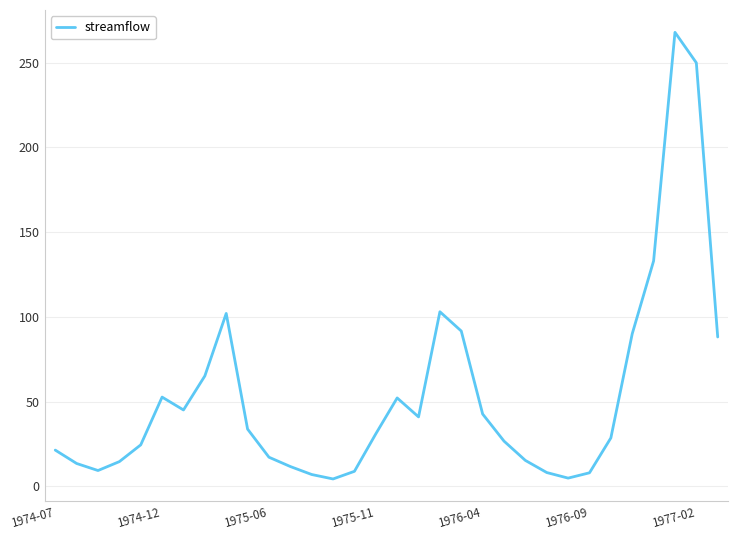

What is the sum of all values?

1711.1